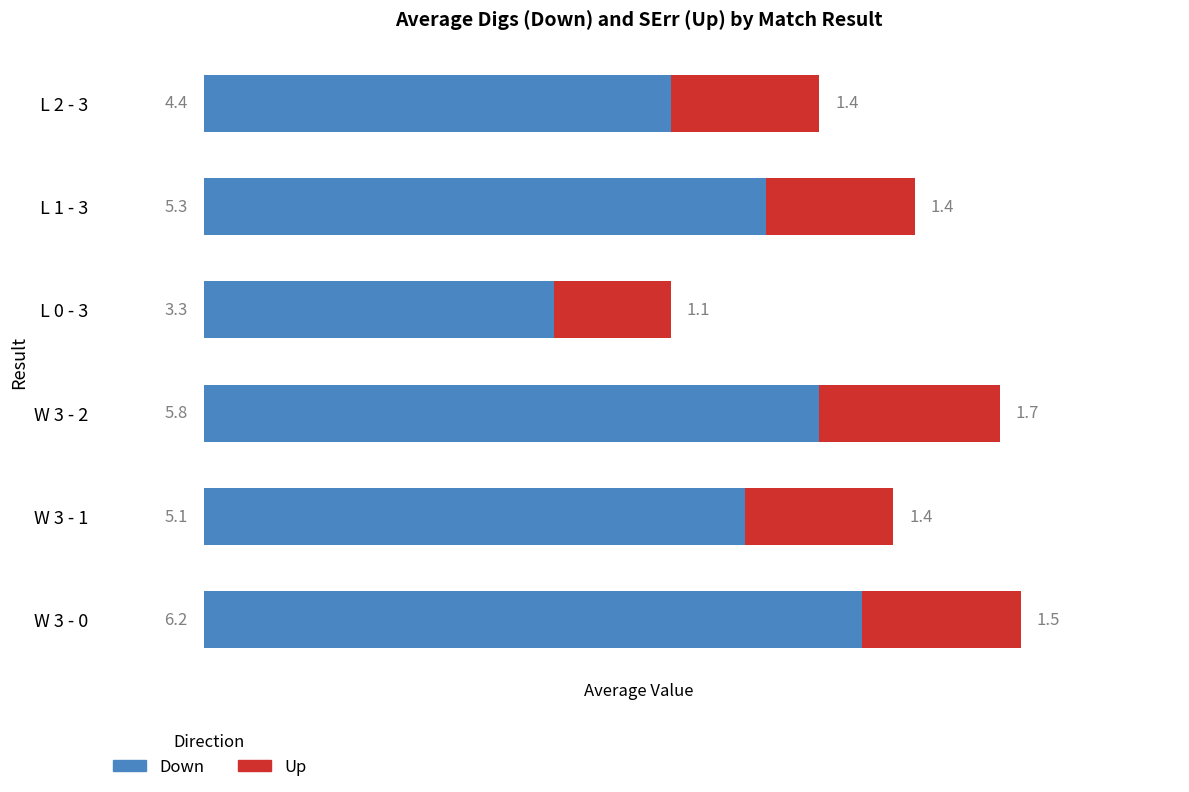

At which label is Down closest to 4?

L 2 - 3